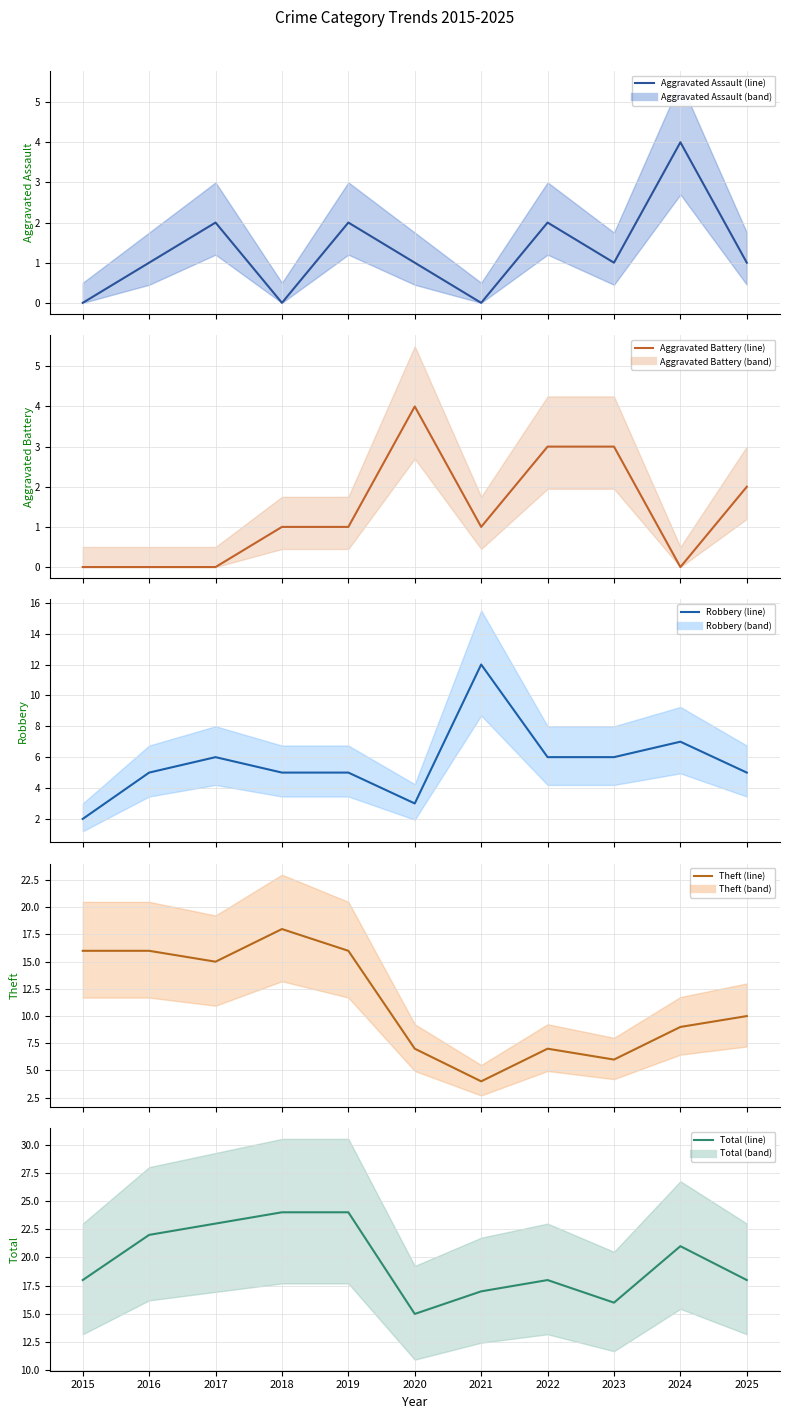

List the labels in order of Total (mean) value, largest first.

2018, 2019, 2017, 2016, 2024, 2015, 2022, 2025, 2021, 2023, 2020